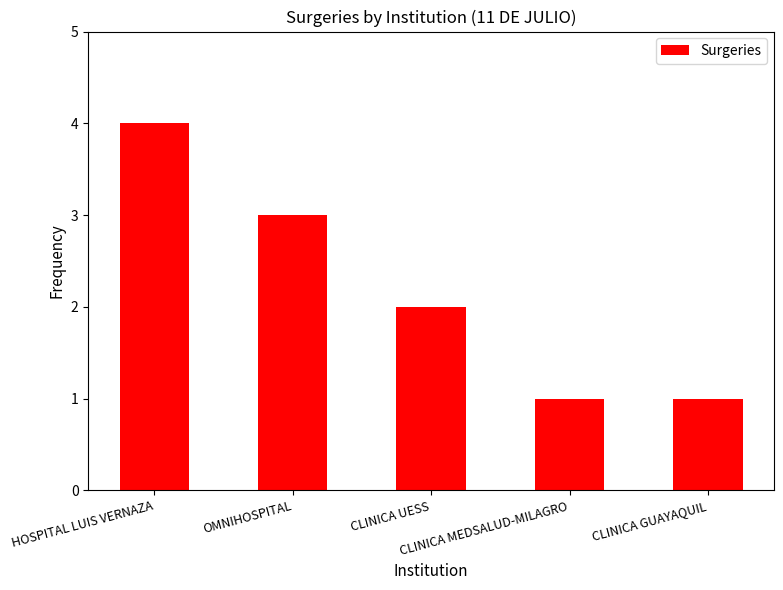

At which label is the value closest to 2?

CLINICA UESS